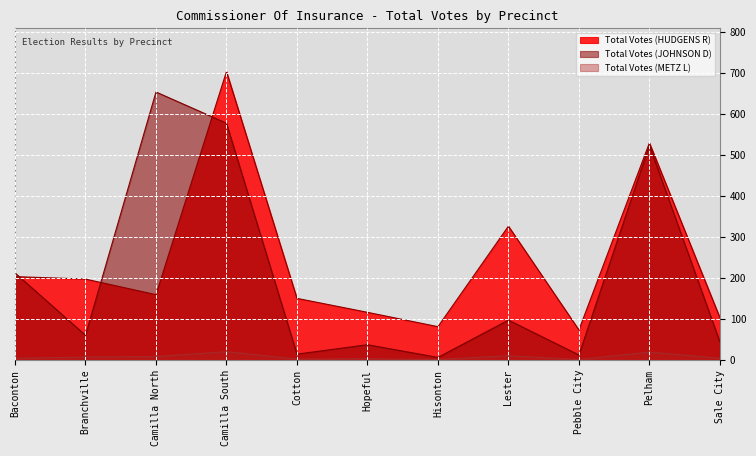

What is the approximate value of Total Votes (METZ L) at Sale City?

4